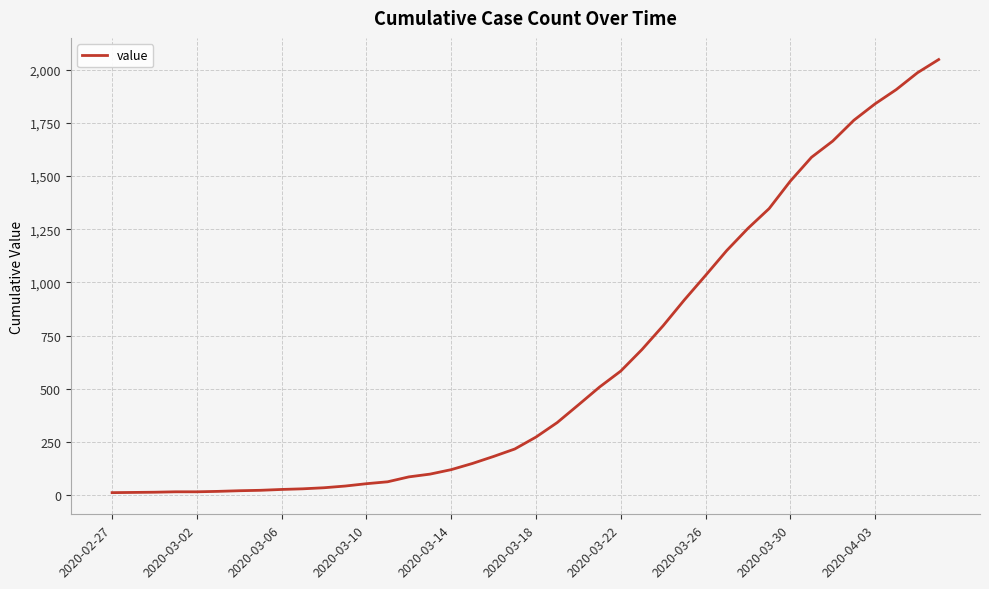

What is the difference between the maximum and minimum values?

2034